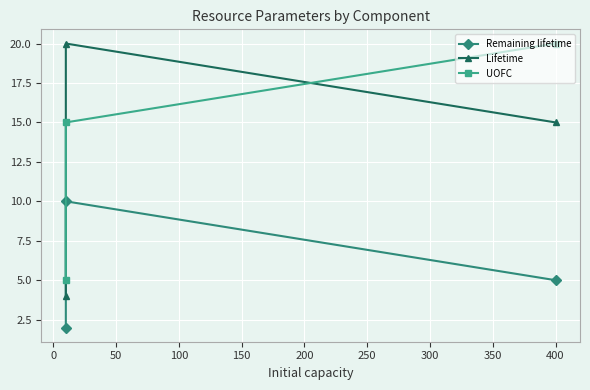

How many lines are shown in the chart?

3